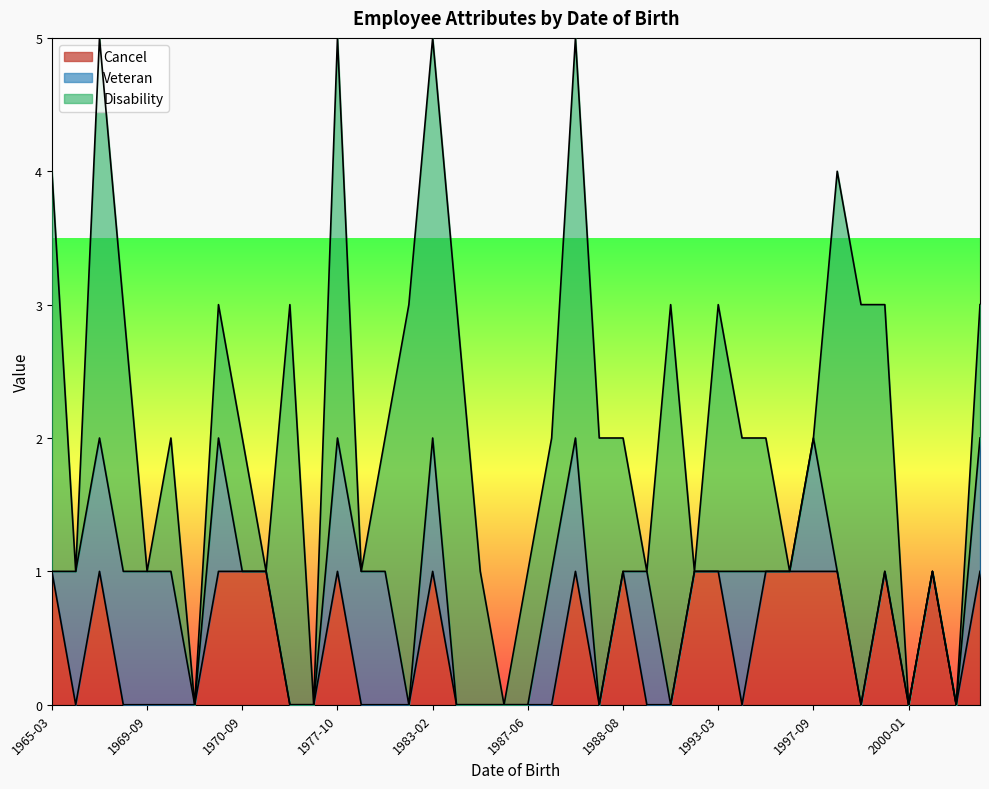

What is the total value across all series at 1968-02-15?

3